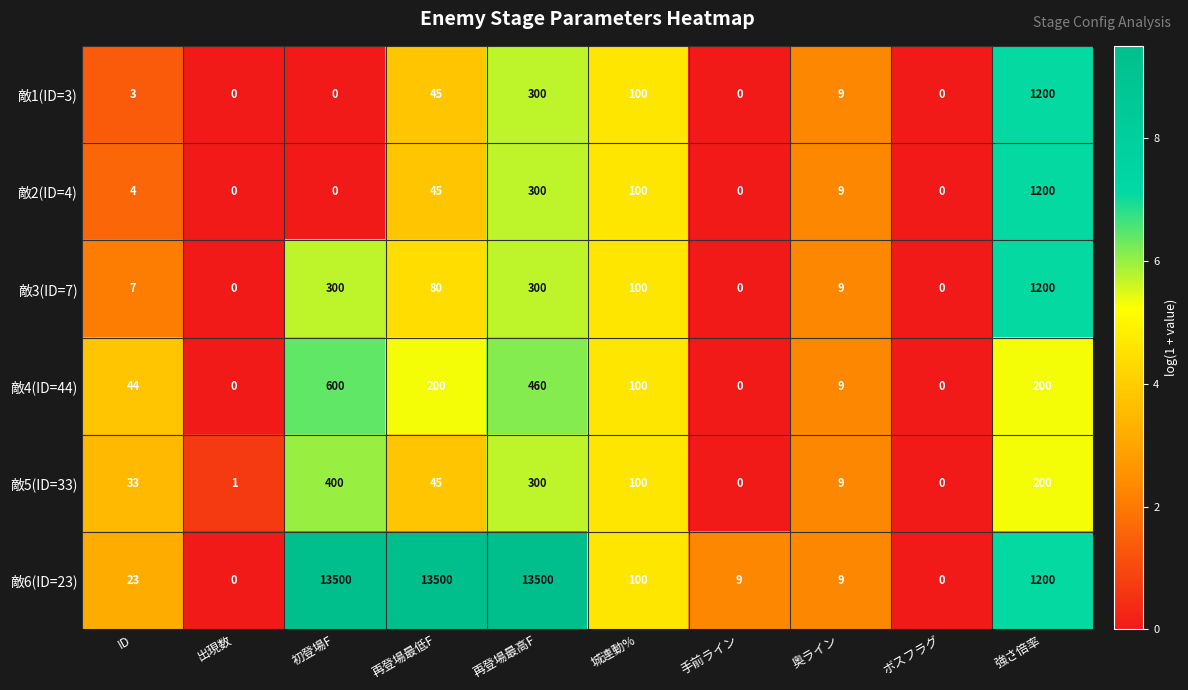

Where does the 敵4(ID=44) series first go above 100?

初登場F